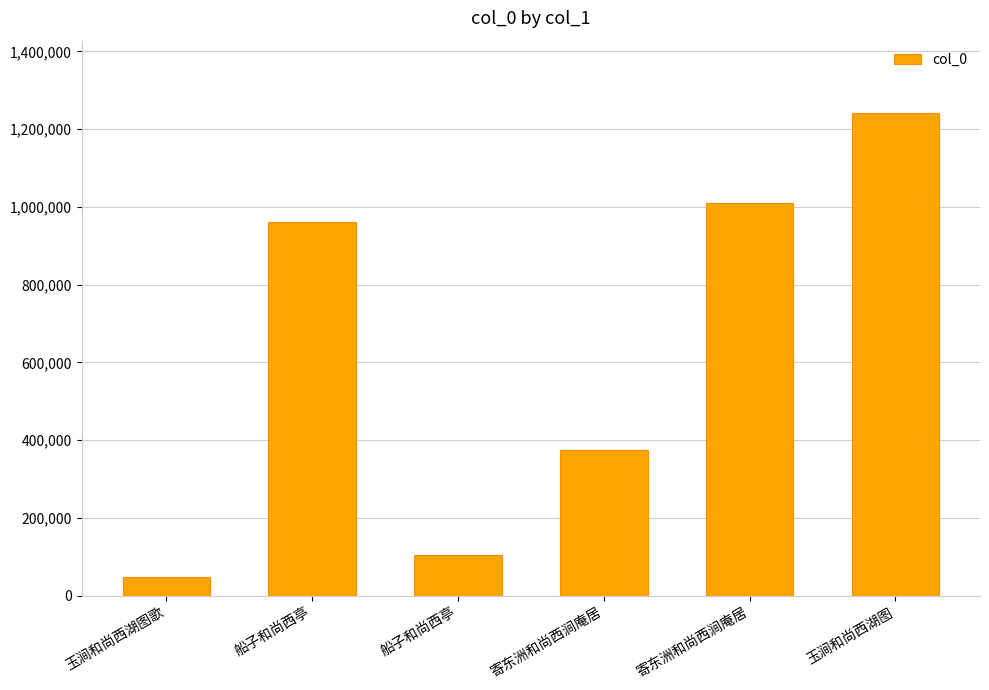

What is the change in value from 玉涧和尚西湖图歌 to 船子和尚西亭?

+913759